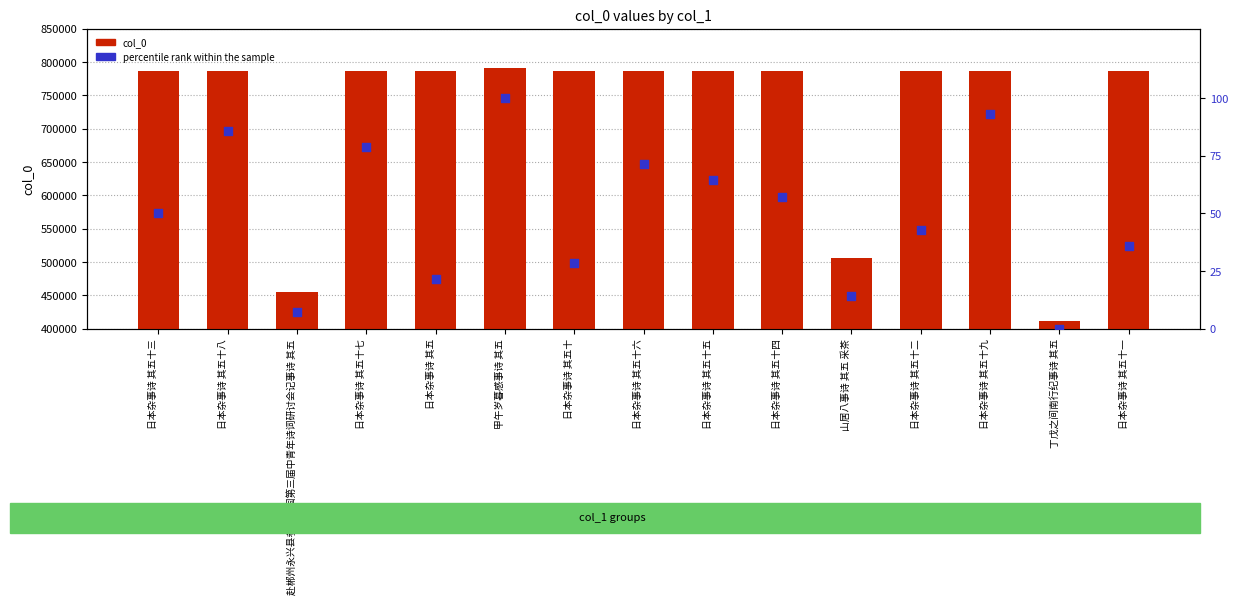

Which series reaches the minimum Y coordinate?

percentile rank within the sample